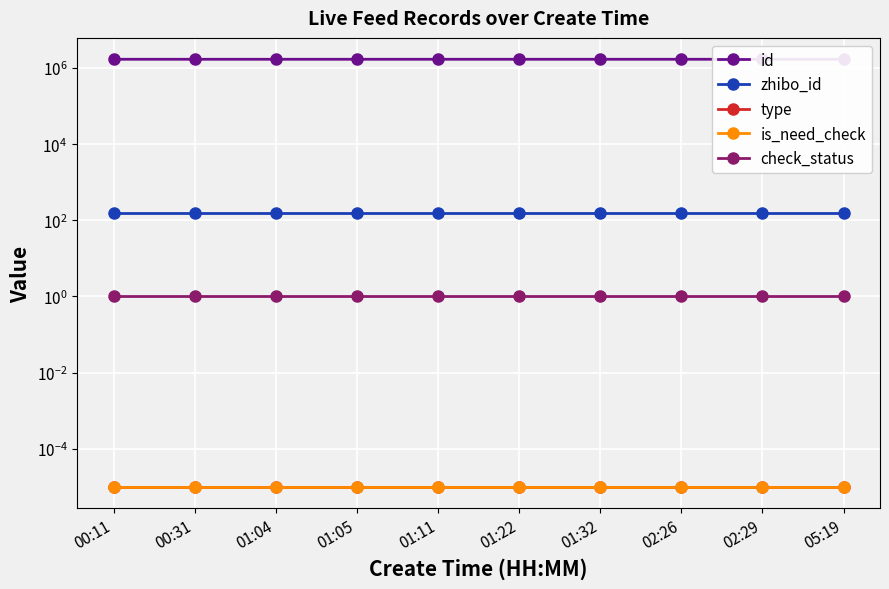

What is the label of the 5th point from the left?

01:11